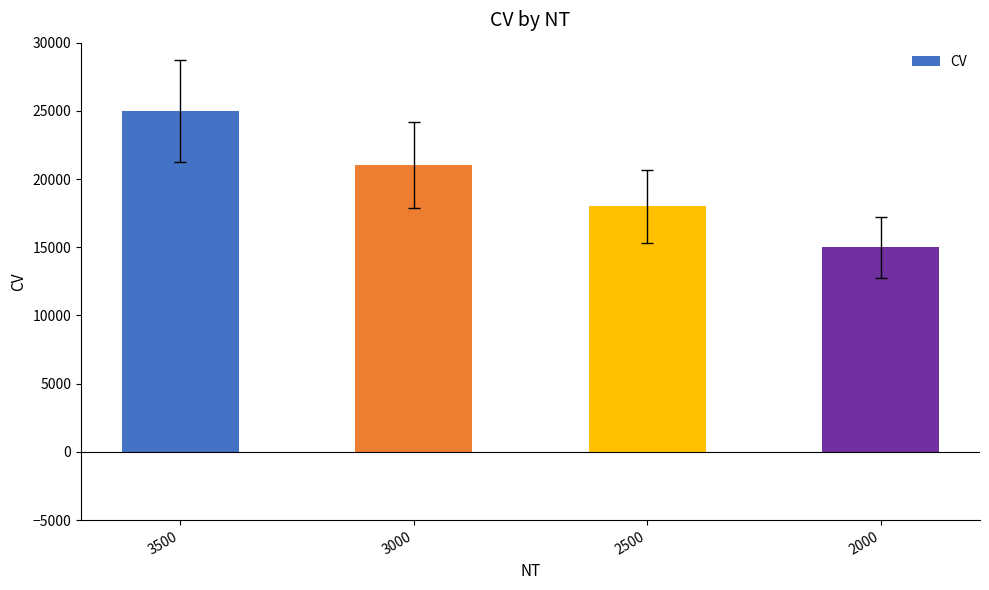

Which category has the lowest value across all series?

2000